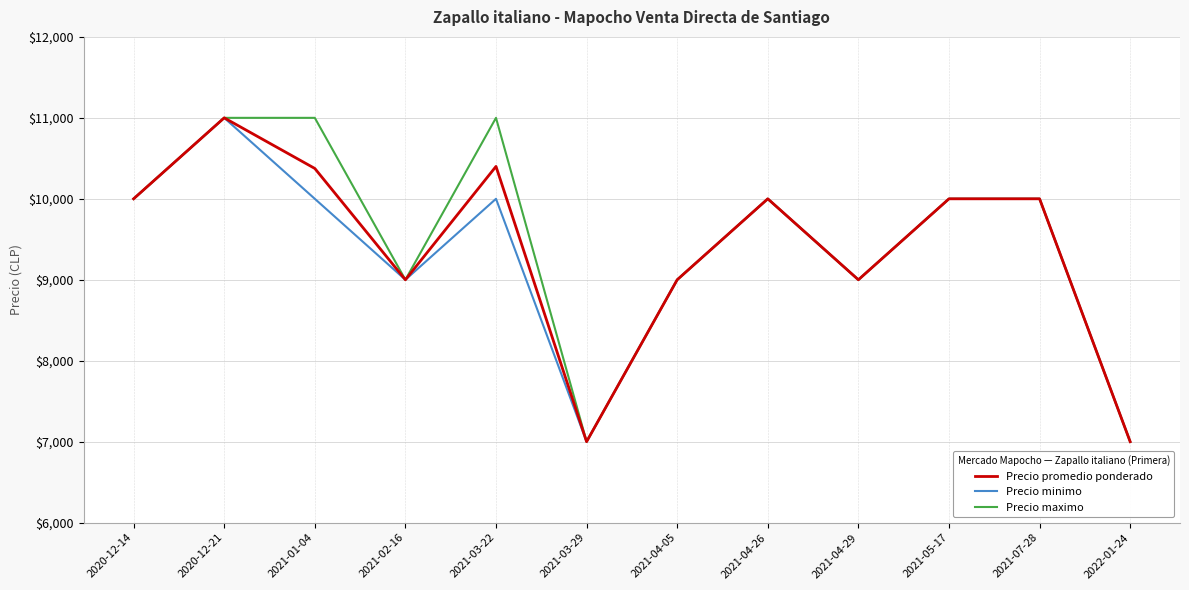

Which series changed the most between 2021-03-22 and 2021-05-17?

Precio maximo